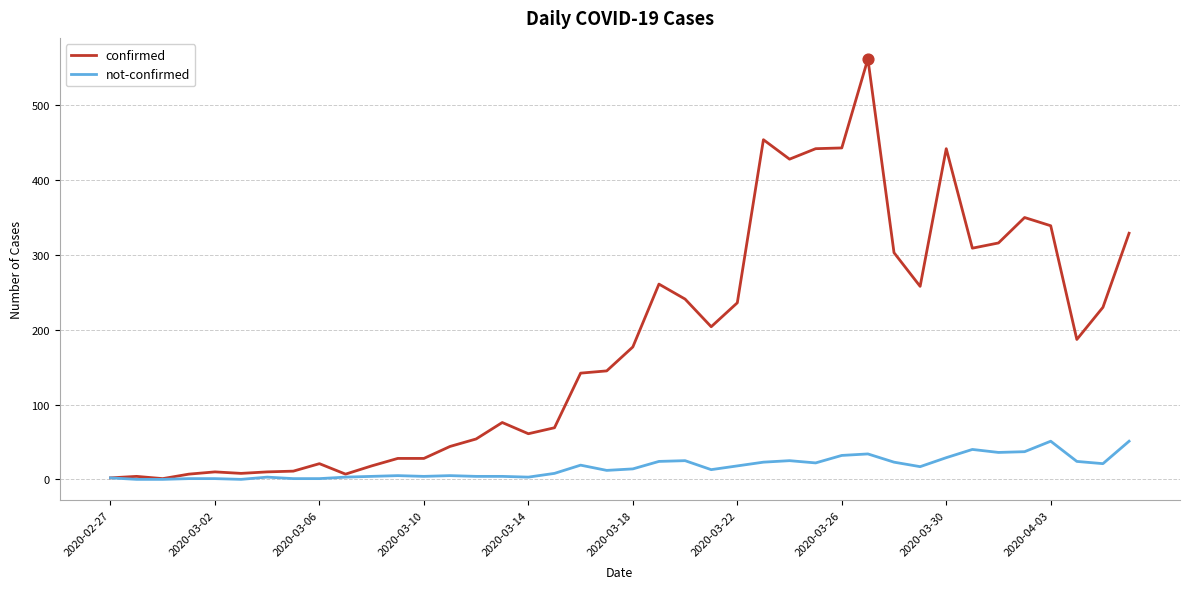

Which series has the widest spread of values?

confirmed